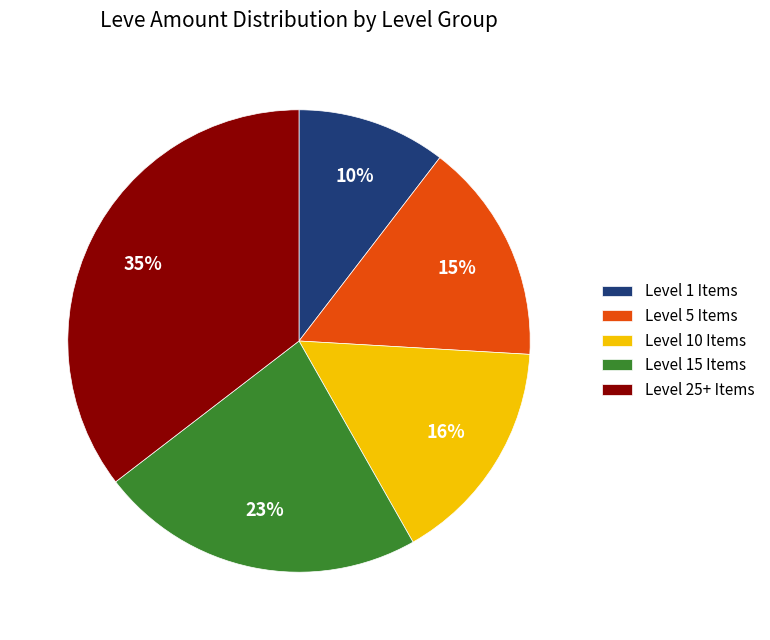

Do Level 1 Items and Level 5 Items together represent more than half of the pie?

No